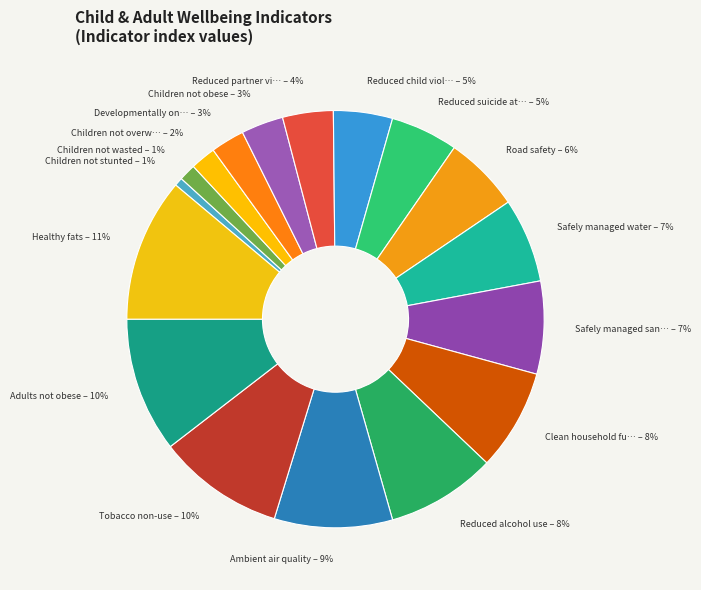

Does any single category account for the majority?

No